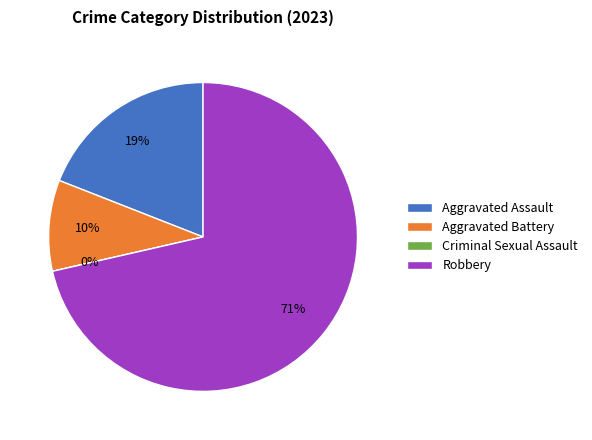

Combined, do Criminal Sexual Assault and Robbery account for over 50%?

Yes